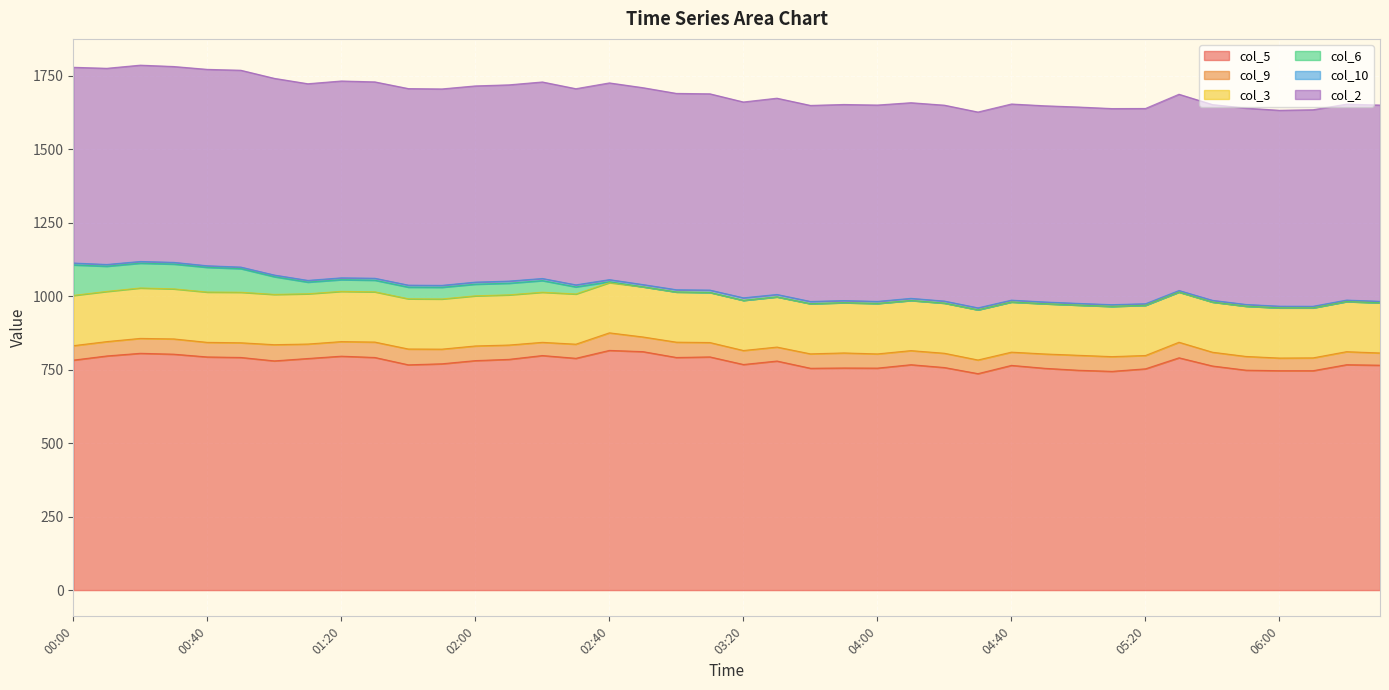

The col_5 series shows 393.0 at 00:20. True or false?

False